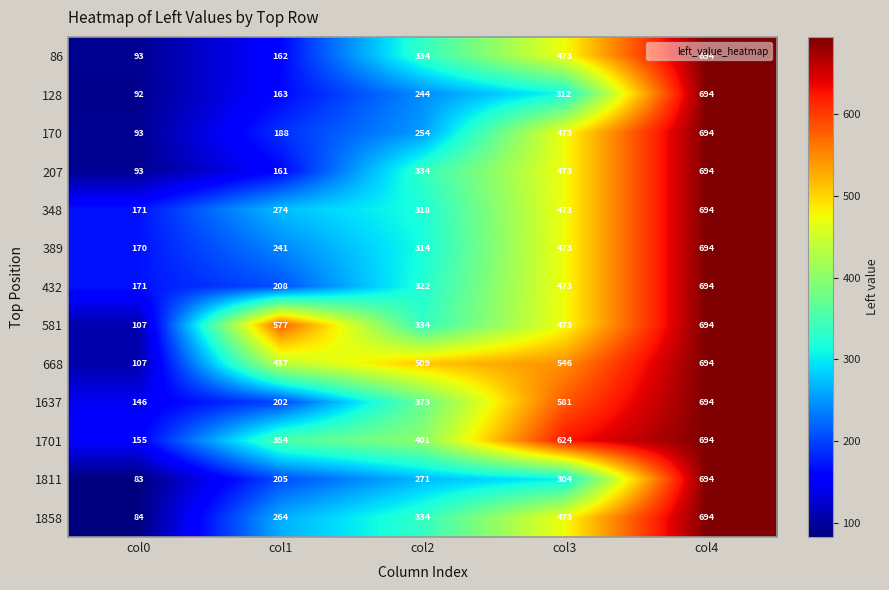

List the labels in order of 348 value, smallest first.

col0, col1, col2, col3, col4